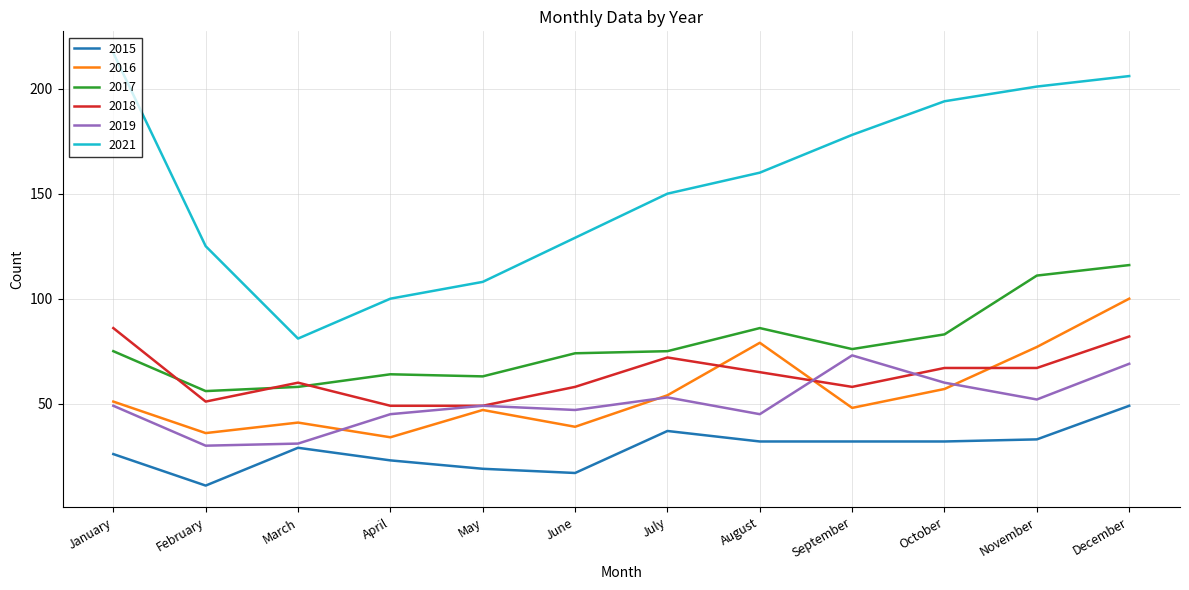

At which category does 2017 reach its first local valley?

February